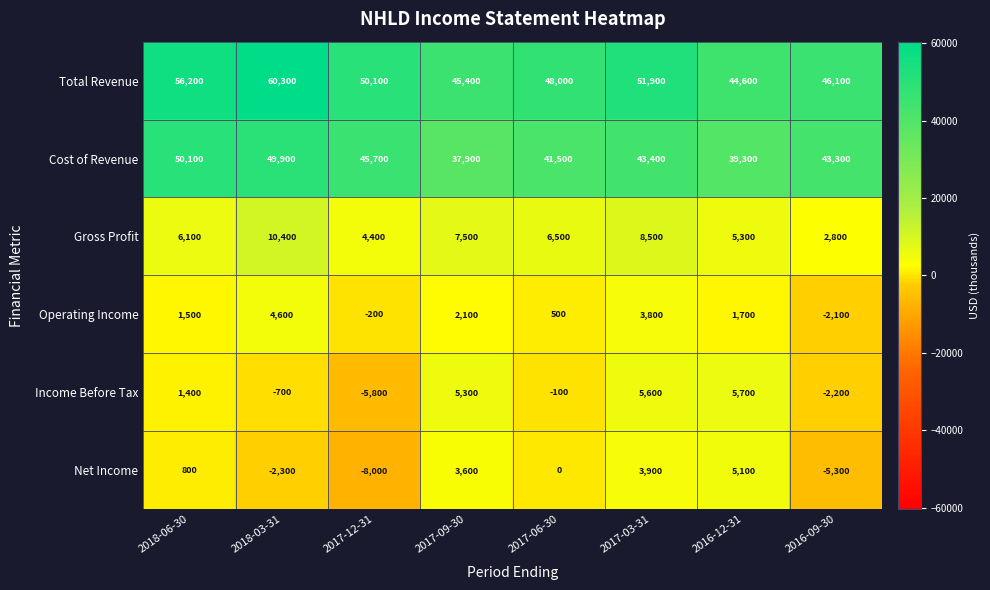

The value of Total Revenue at 2016-12-31 is 15098. True or false?

False